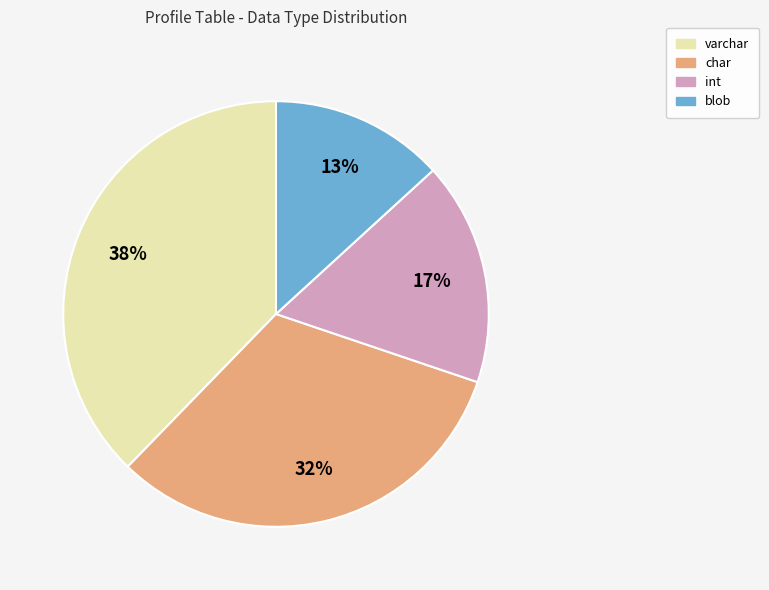

True or false: char accounts for 22% of the total.

False